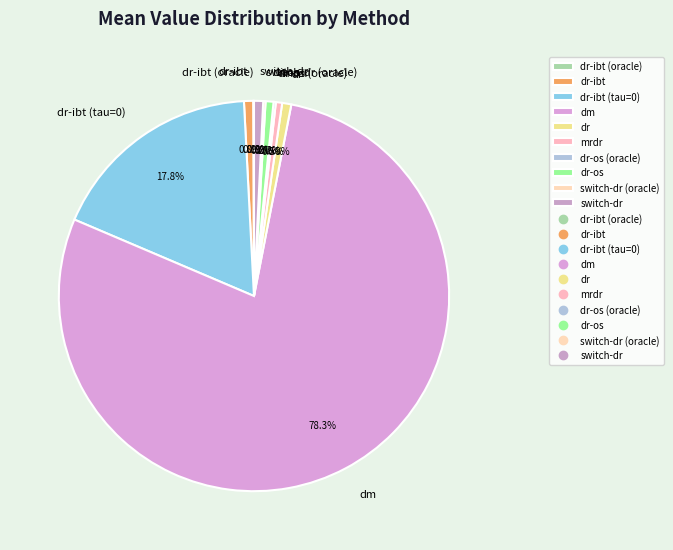

Which slice is the largest?

dm